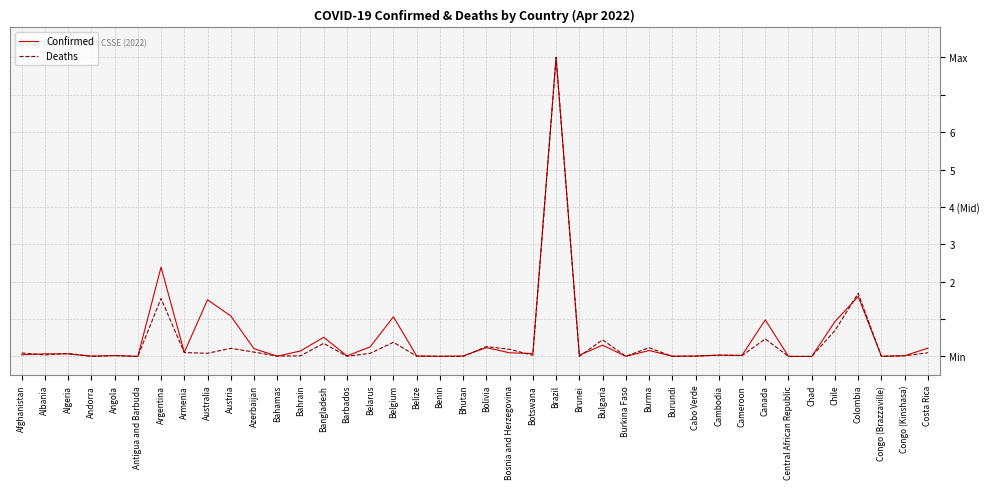

In Confirmed, how many points are lower than both neighbors (excluding endpoints)?

13